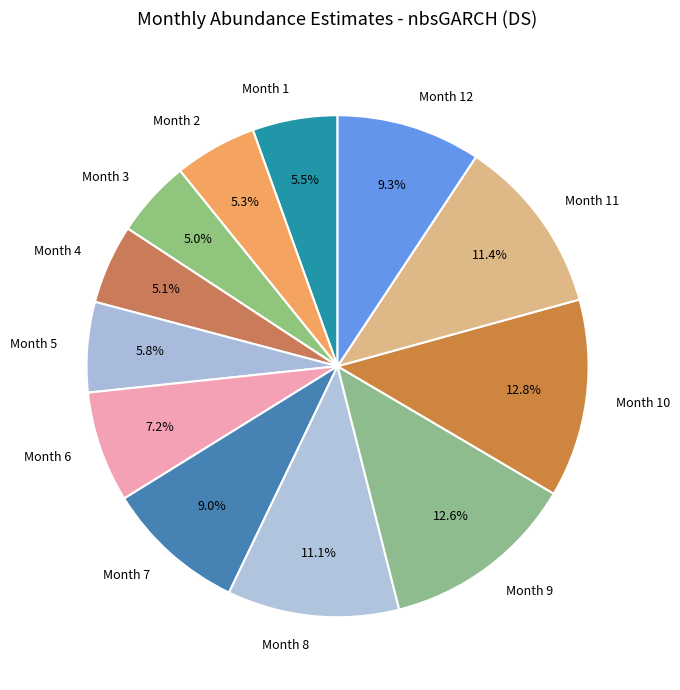

What is the total percentage of Month 8 and Month 12?

20.4%